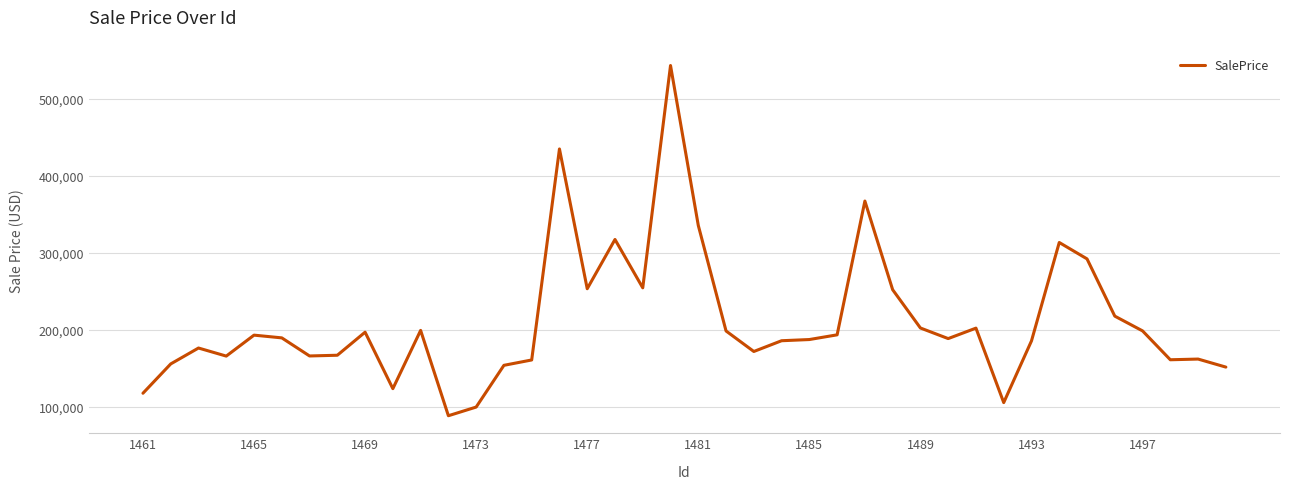

What is the minimum value shown in the chart?

88680.0